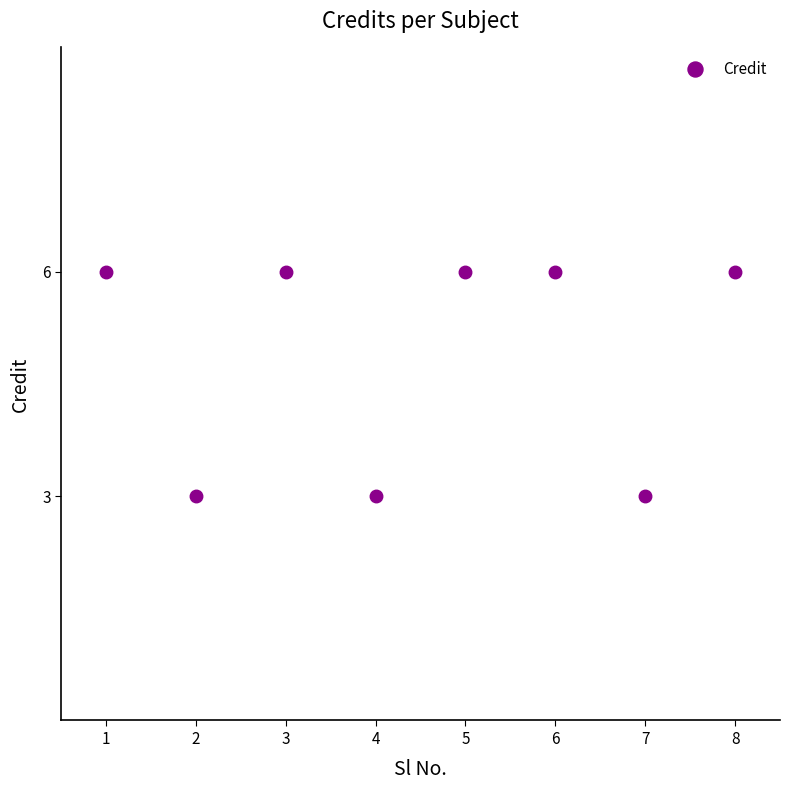

What is the difference between the second highest and minimum values?

3